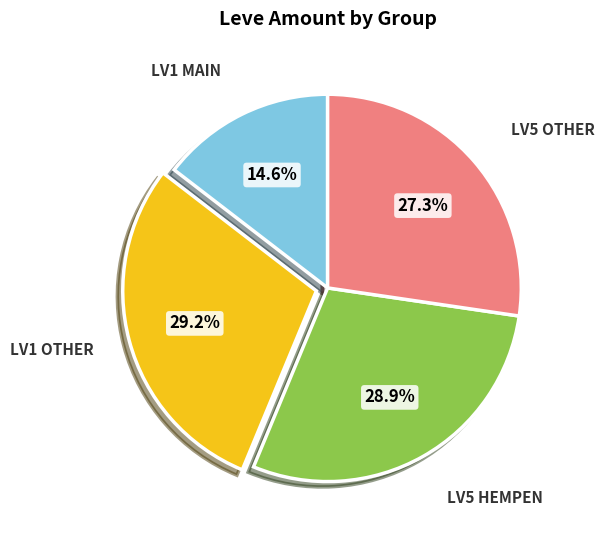

Is there any slice that represents more than half of the pie?

No